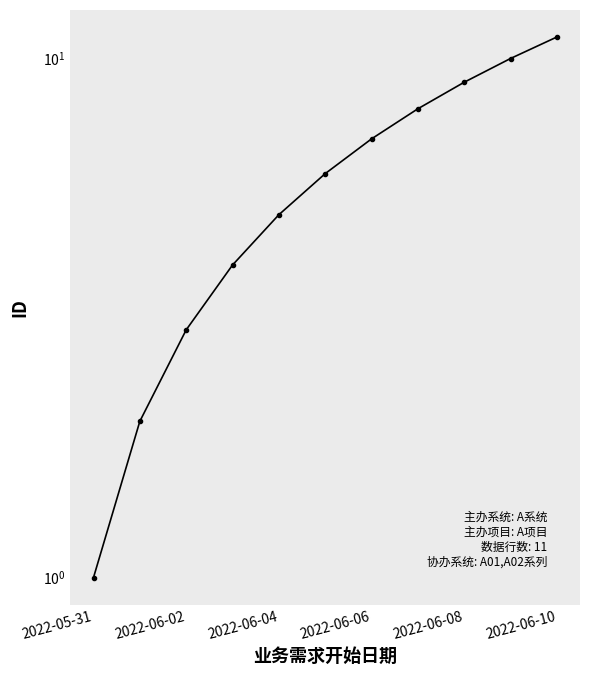

True or false: there are more than 1 points higher than both neighbors.

False